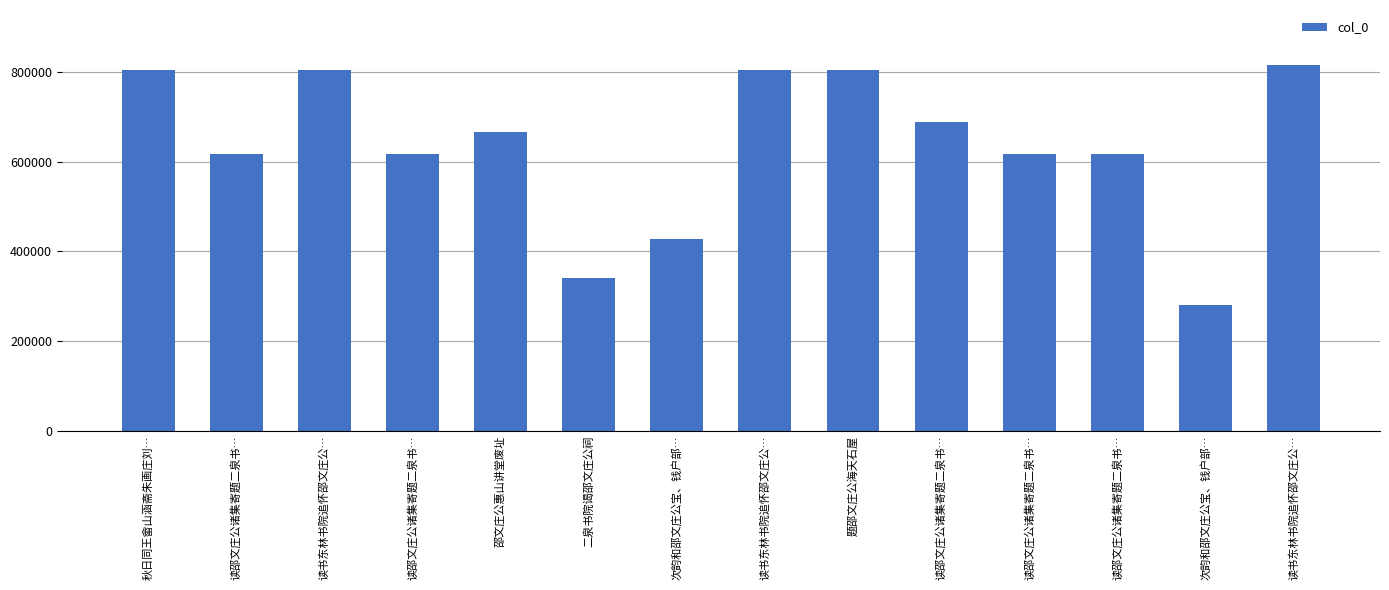

Reading right to left, extract all data points from this chart.

读书东林书院追怀邵文庄公…=816227	次韵和邵文庄公宝、钱户部…=280033	读邵文庄公诸集寄题二泉书…=617956	读邵文庄公诸集寄题二泉书…=617959	读邵文庄公诸集寄题二泉书…=688966	题邵文庄公海天石屋=804762	读书东林书院追怀邵文庄公…=804738	次韵和邵文庄公宝、钱户部…=428146	二泉书院谒邵文庄公祠=341488	邵文庄公惠山讲堂废址=667282	读邵文庄公诸集寄题二泉书…=617957	读书东林书院追怀邵文庄公…=804739	读邵文庄公诸集寄题二泉书…=617958	秋日同王畲山涵斋朱画庄刘…=804736